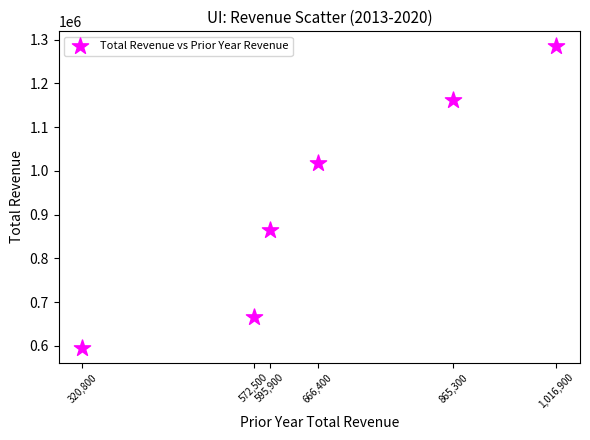

What is the range of Y values (max minus min)?

688600